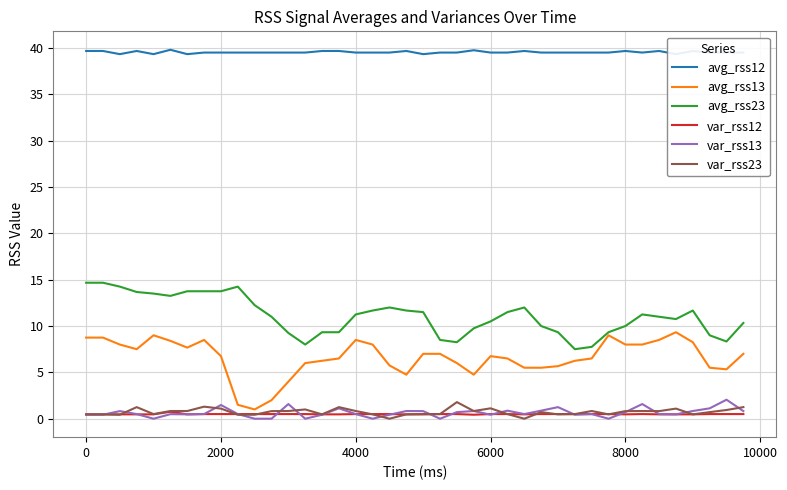

Is it true that avg_rss23 equals 21.2 at 0?

False